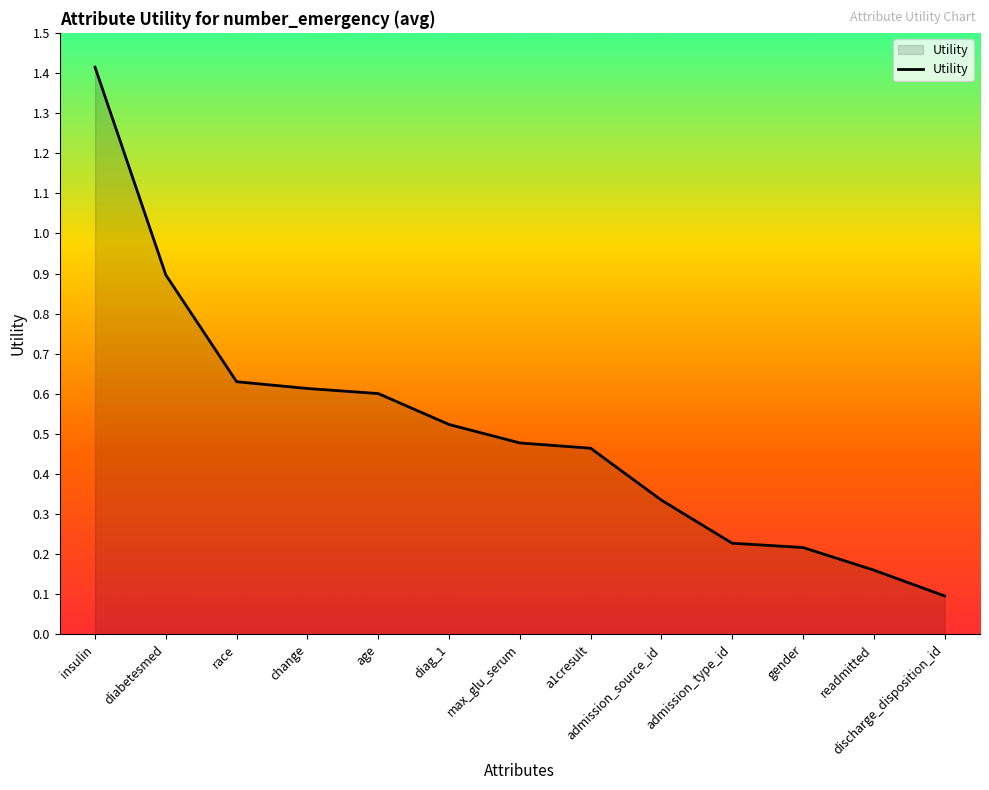

What position from the right is diabetesmed?

12